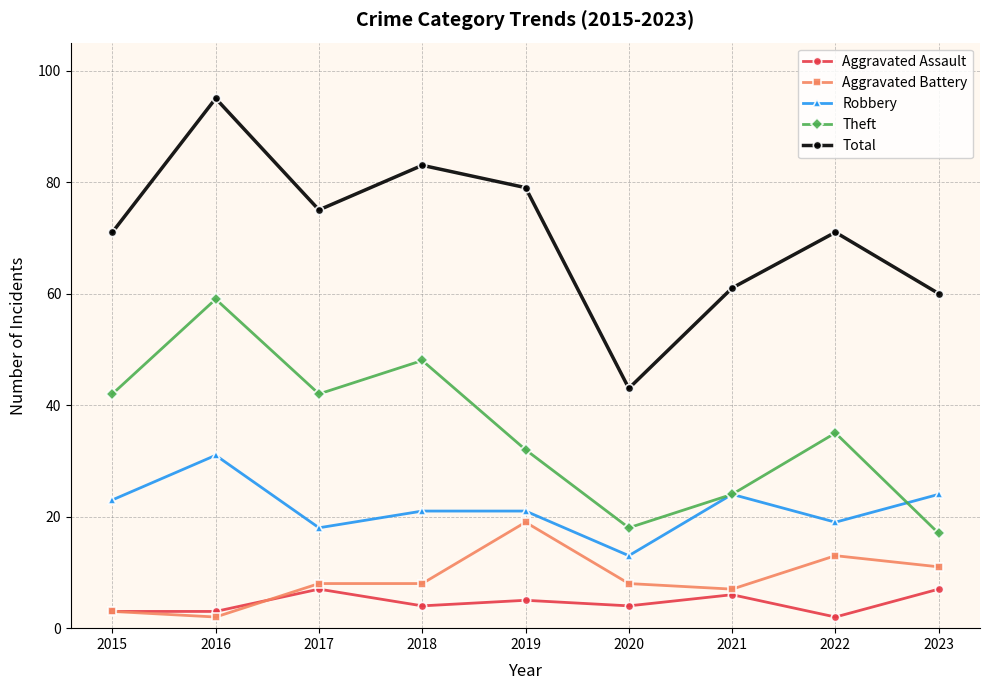

How many series are shown in this chart?

5